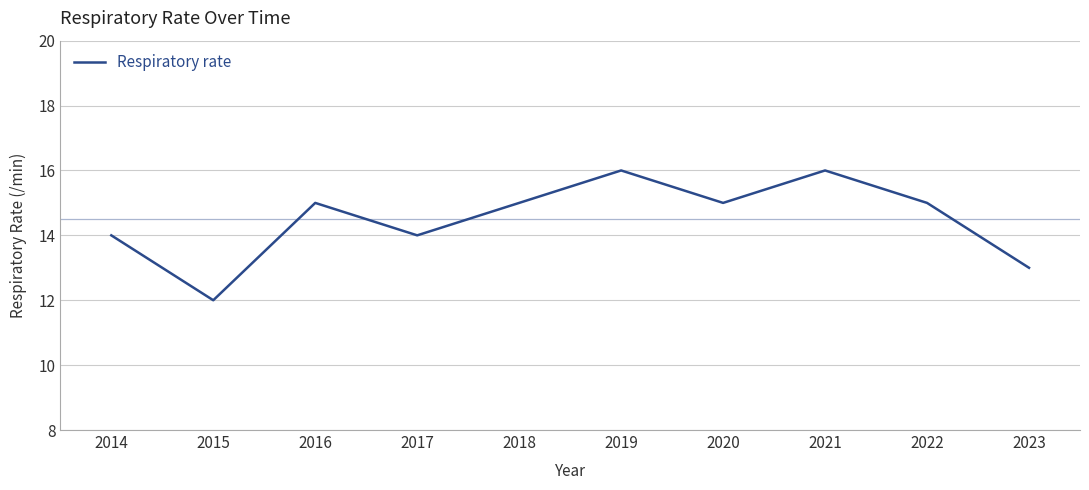

True or false: there are more than 1 points higher than both neighbors.

True